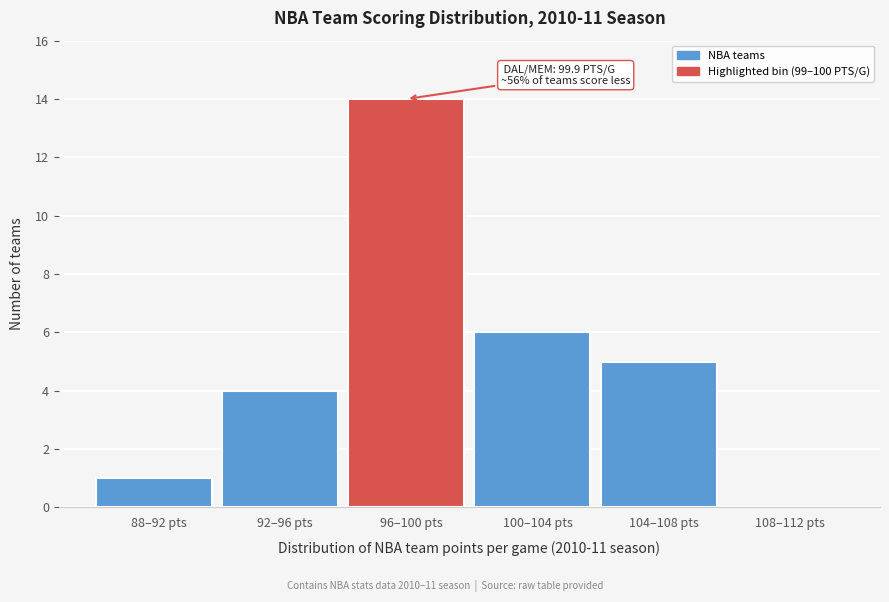

Reading left to right, list all the values displayed in this chart.

88–92 pts=1	92–96 pts=4	96–100 pts=14	100–104 pts=6	104–108 pts=5	108–112 pts=0